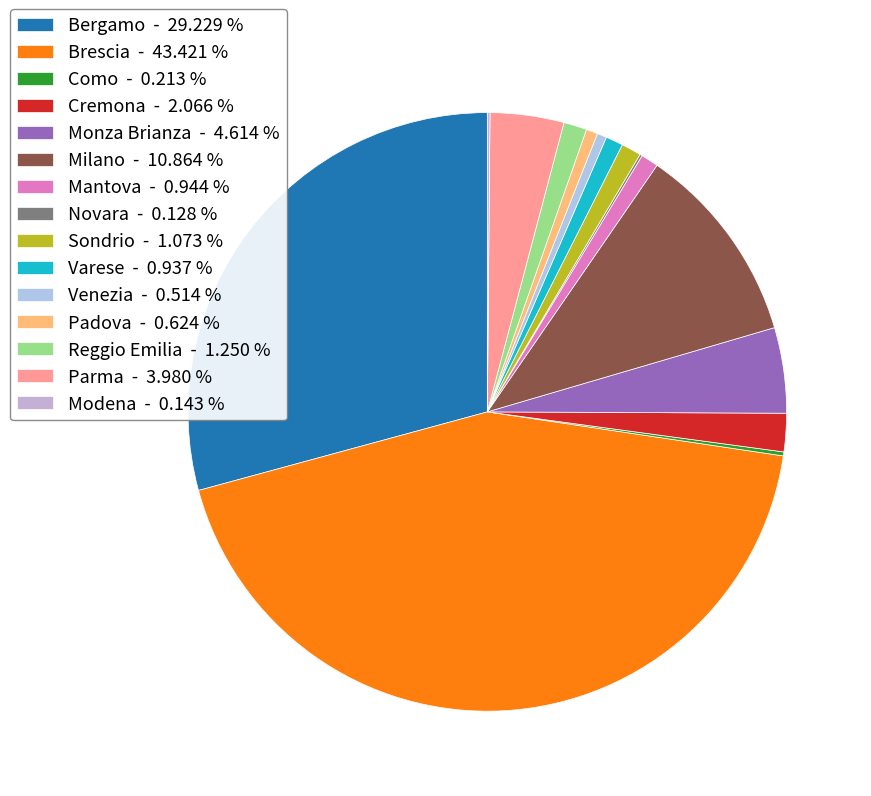

Is there any slice that represents more than half of the pie?

No